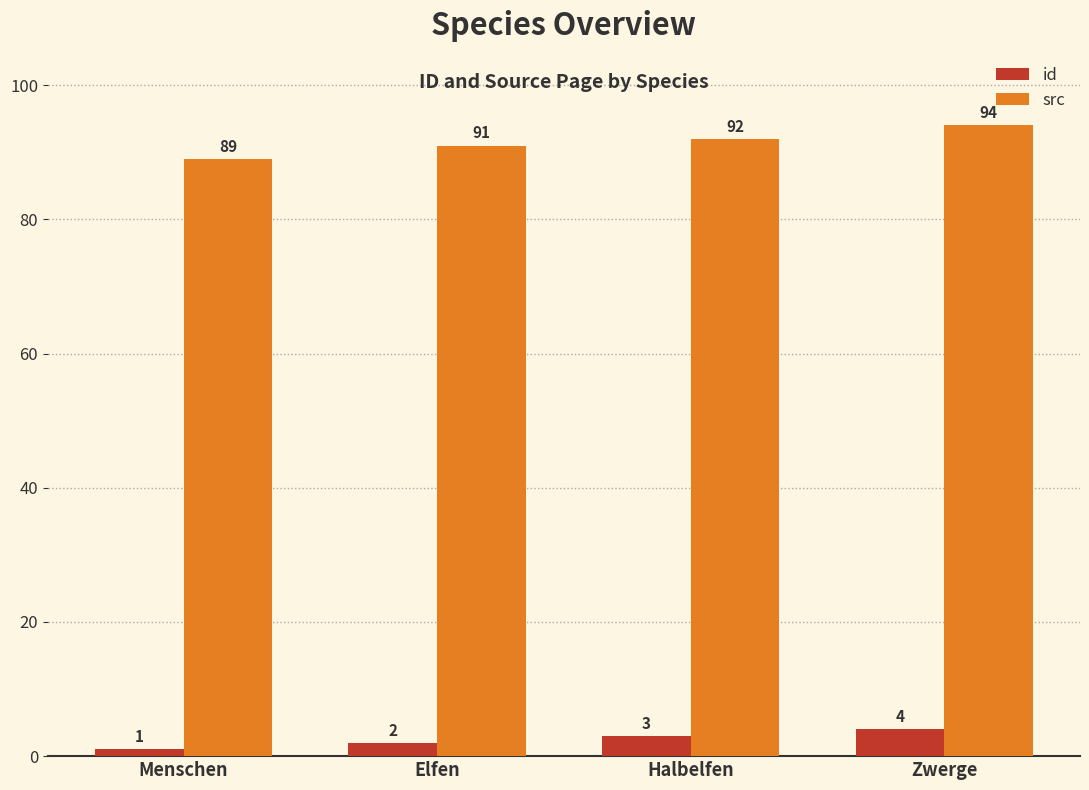

How many bars are there in total?

8